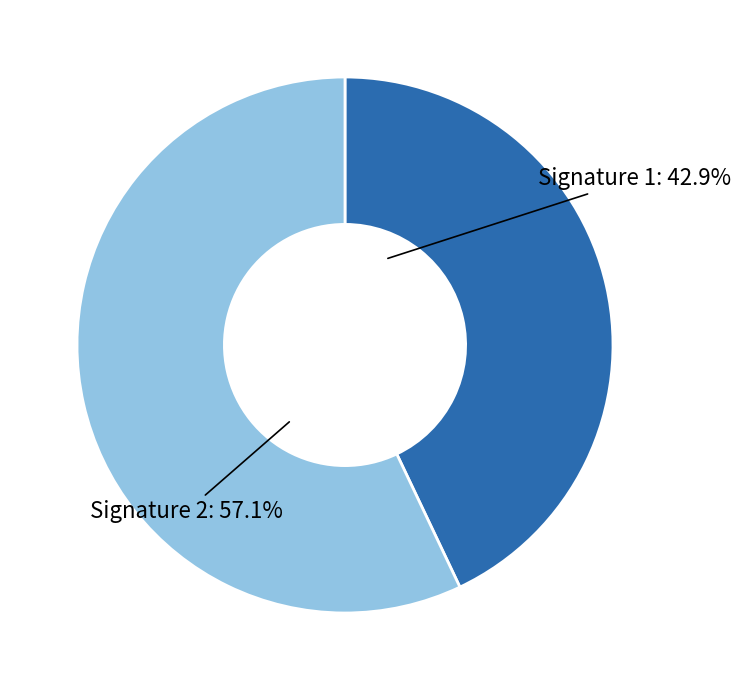

What is the ratio of the value at Signature 1 to the value at Signature 2?

0.8